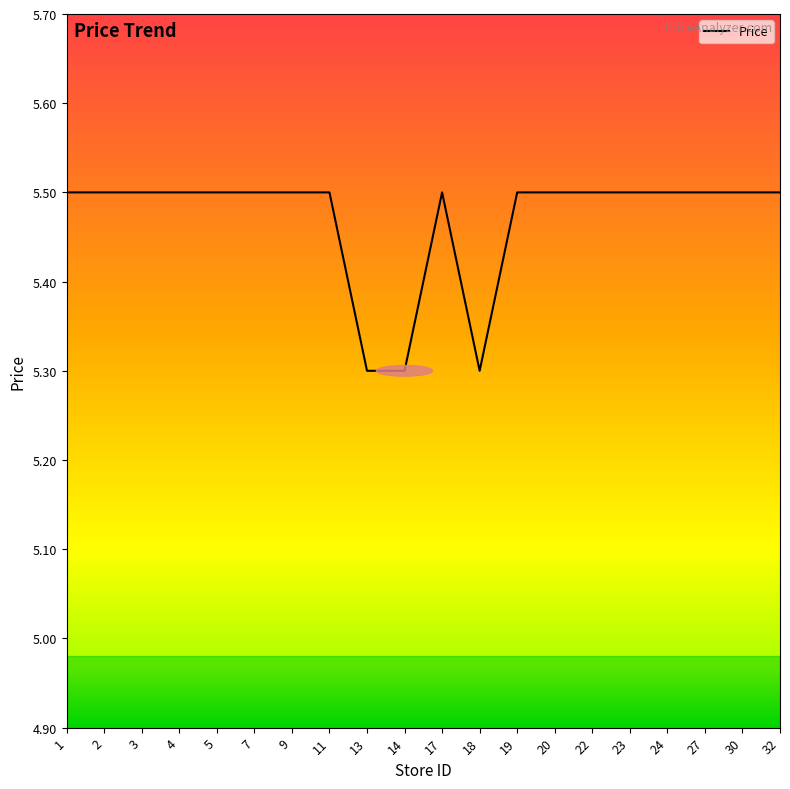

The value at 22 is 5.5. True or false?

True